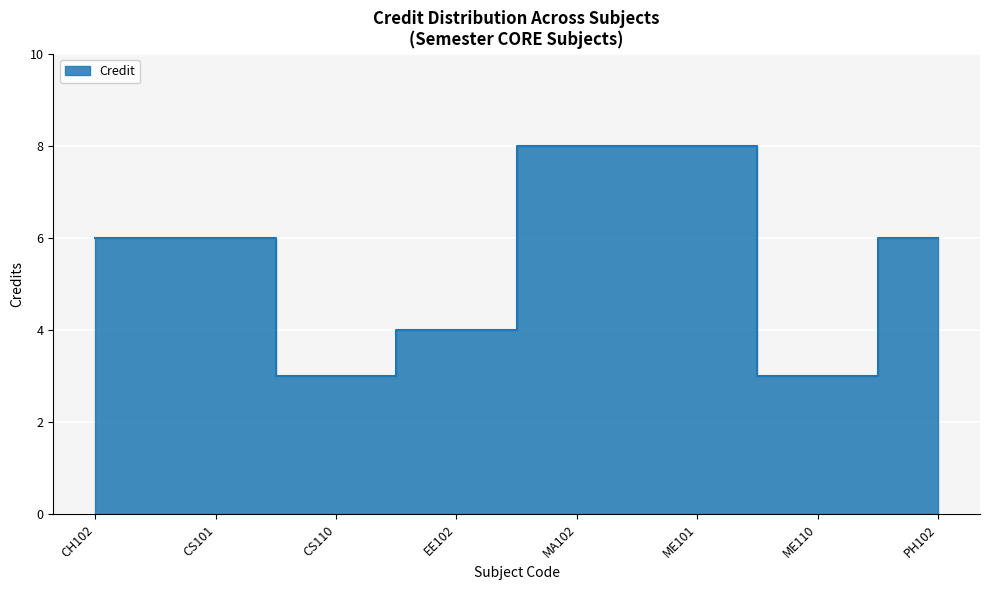

Approximately how many times larger is the value at CS110 compared to EE102?

0.8